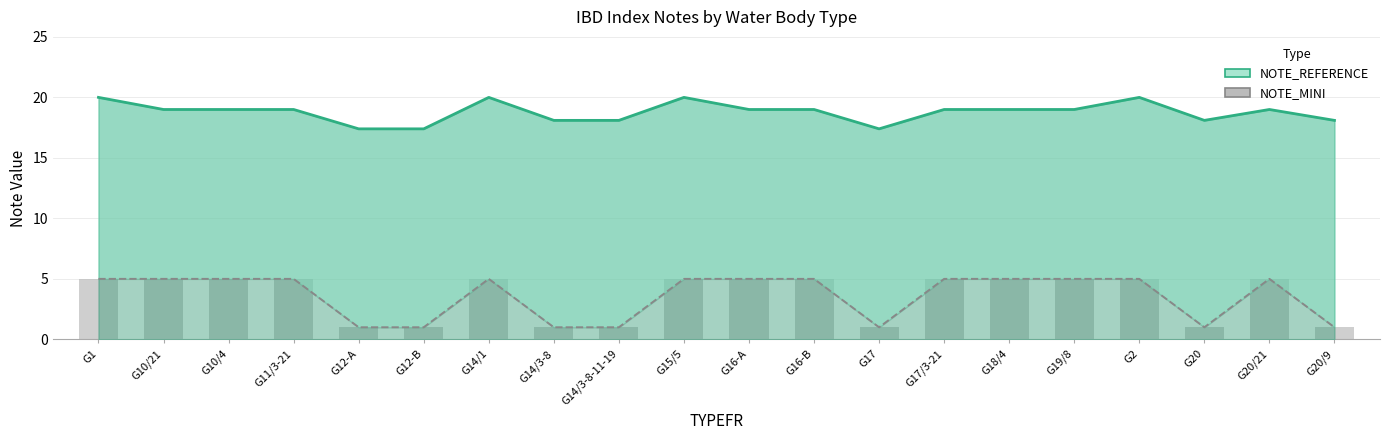

What is the label of the 13th bar from the left?

G17